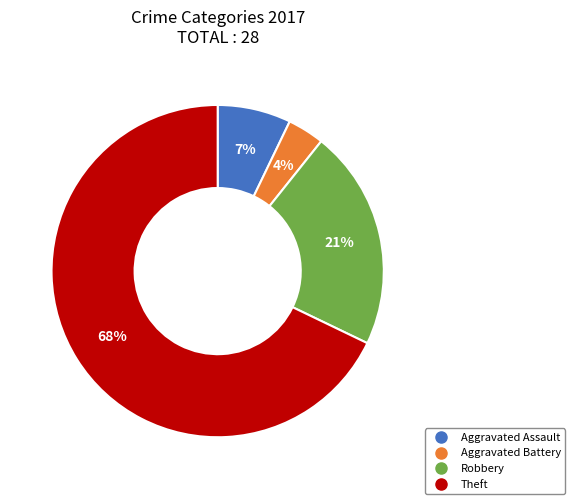

Is there any slice that represents more than half of the pie?

Yes